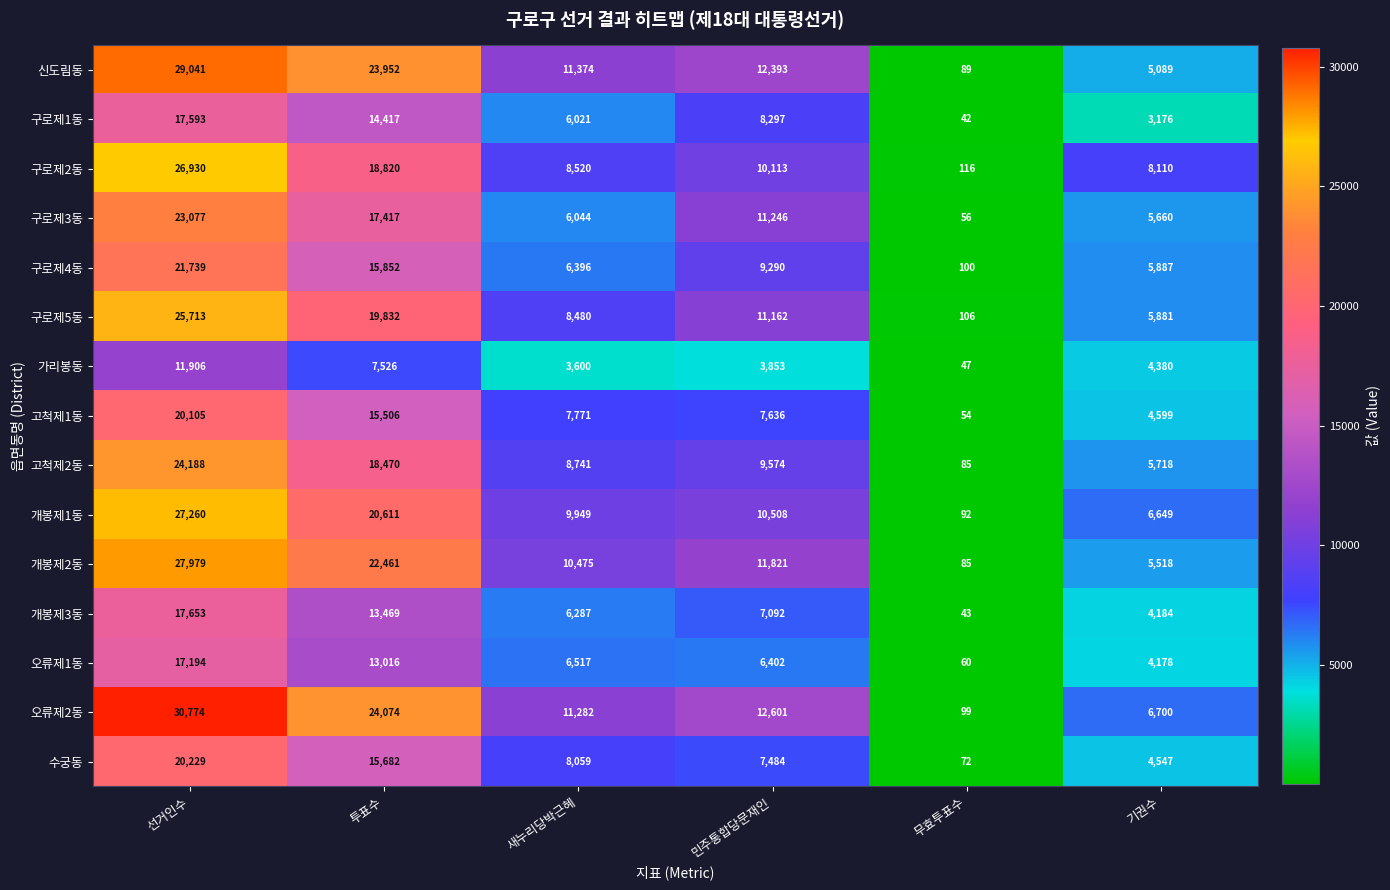

At which category is the sum across all series the highest?

선거인수